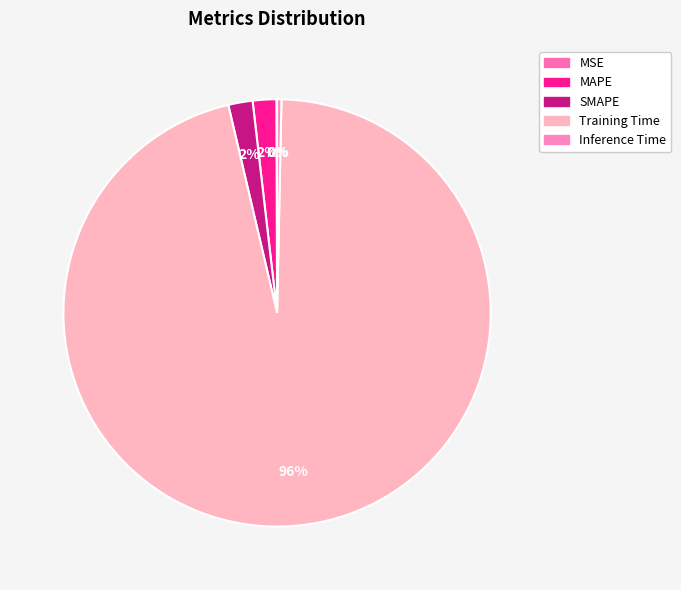

Is MAPE the majority of the pie?

No